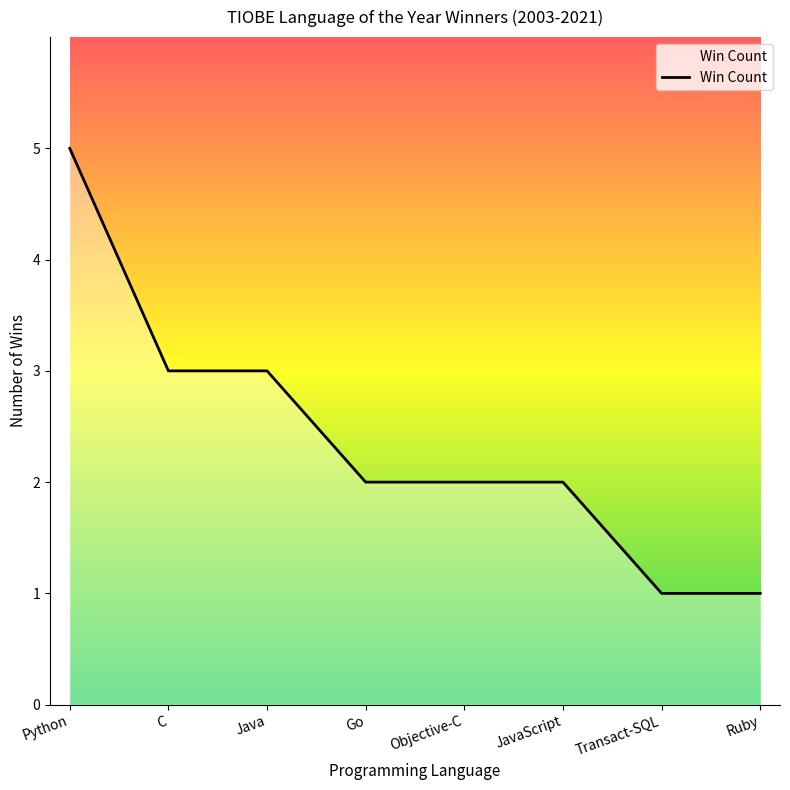

Is this an area chart (filled region under the line)?

No